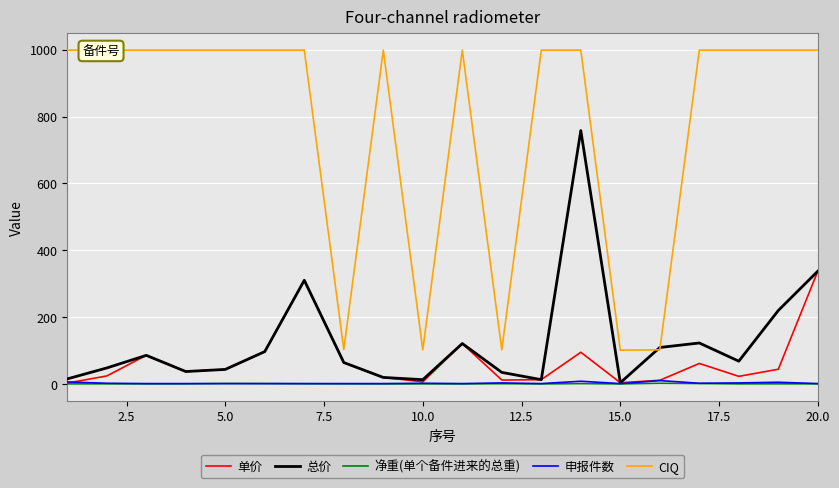

How many data points does each series have?

20